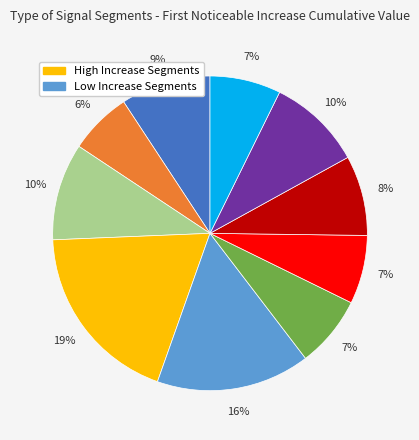

Does any single category account for the majority?

No